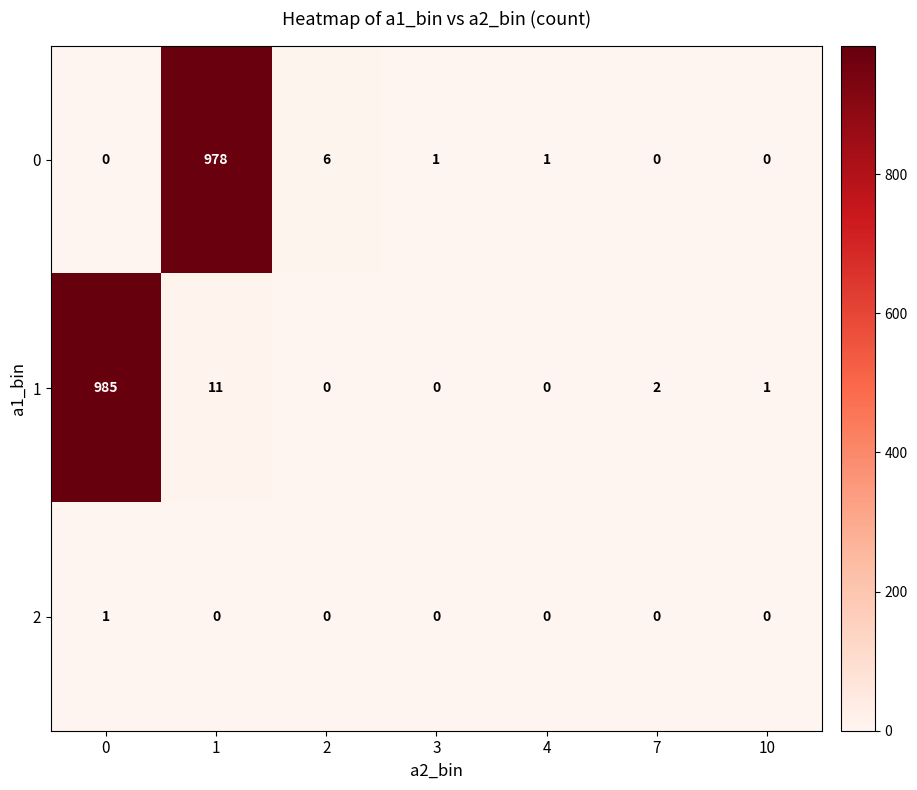

How many series are shown in this chart?

3